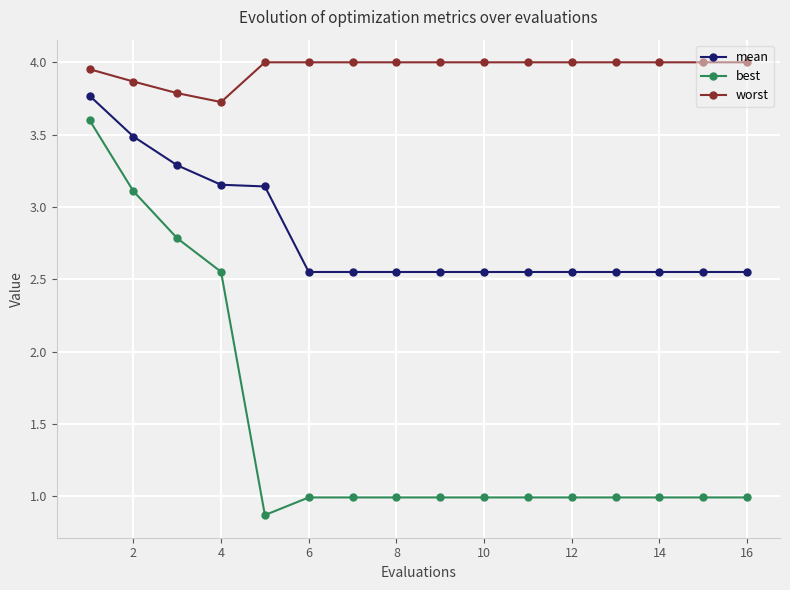

What is the difference between the maximum and minimum values in the worst series?

0.3